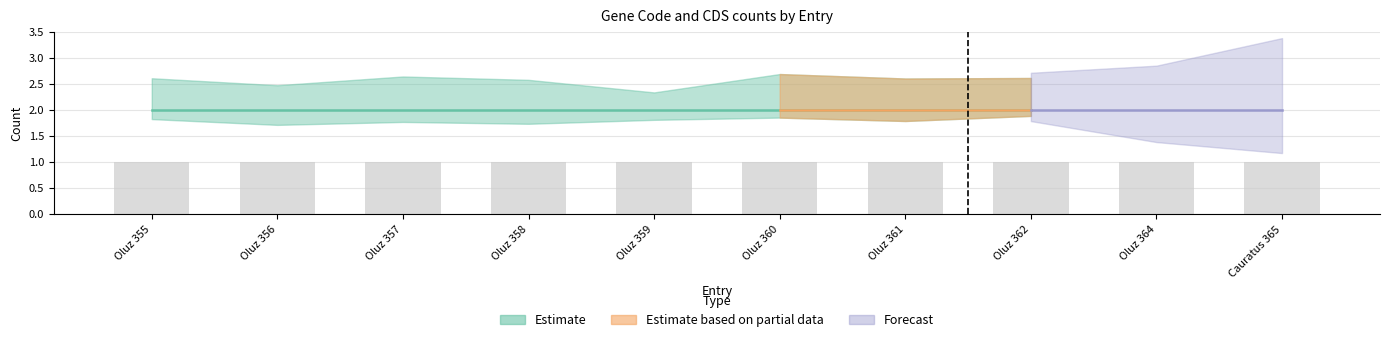

Are the bars grouped side by side (vs. stacked)?

Yes